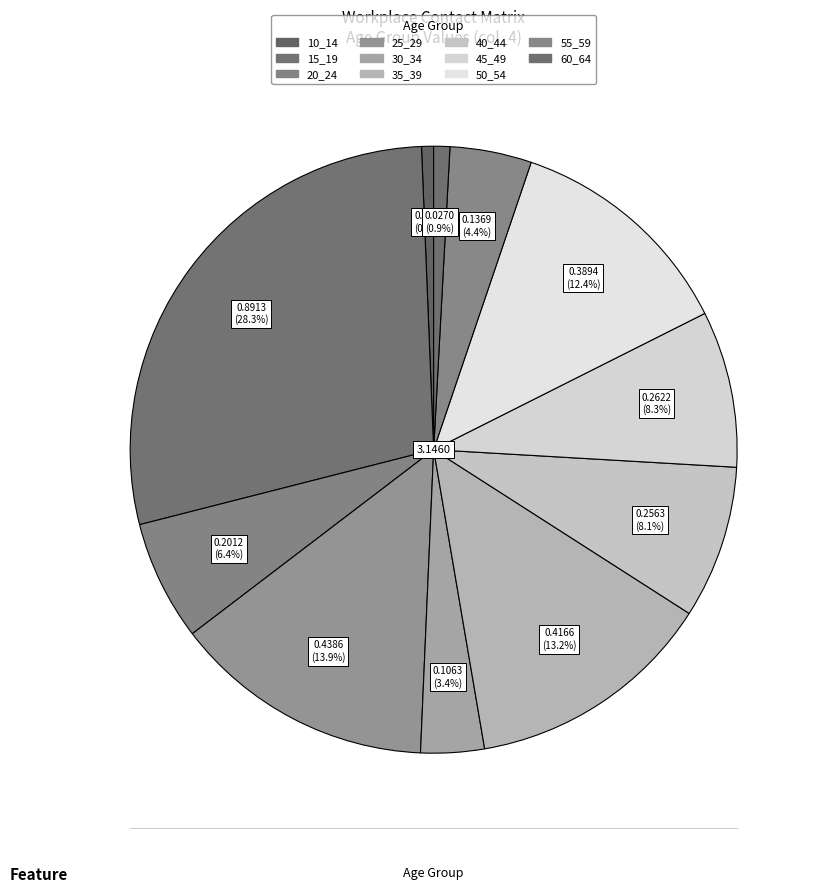

Between 50_54 and 10_14, which is larger?

50_54